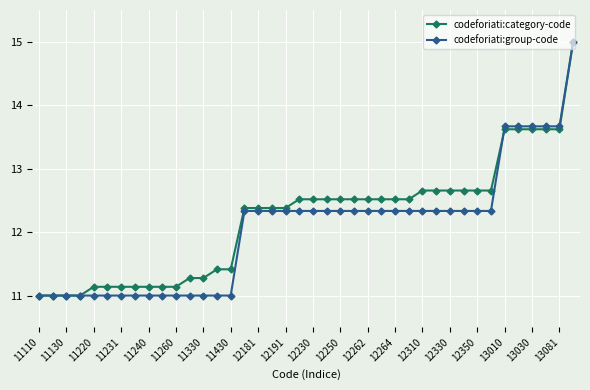

What is the minimum value for codeforiati:group-code?

11.0